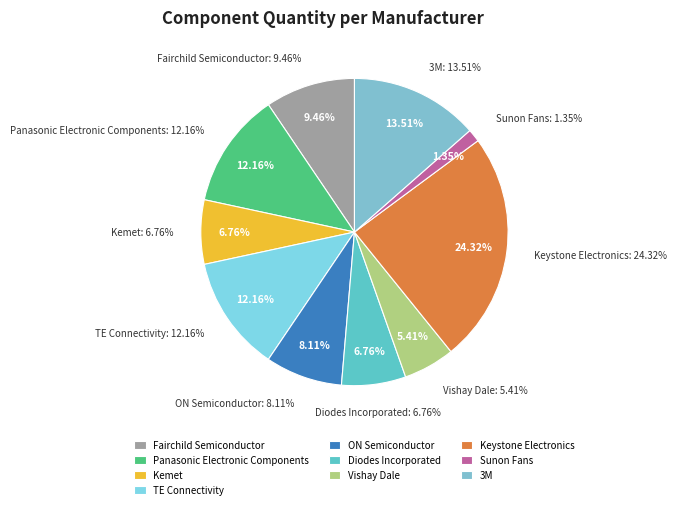

Which category has the biggest portion of the pie?

Keystone Electronics